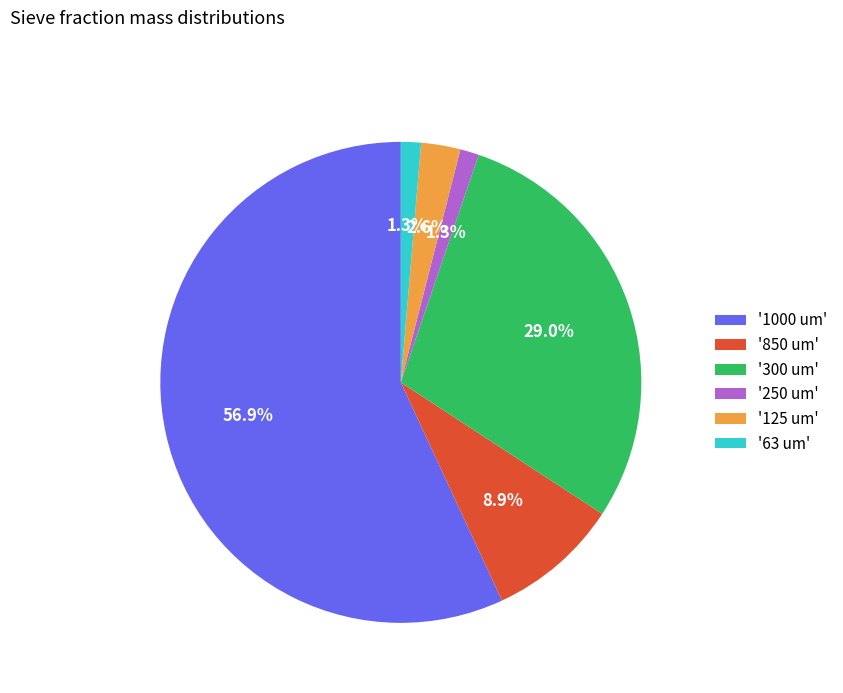

Count the number of slices in the pie.

6